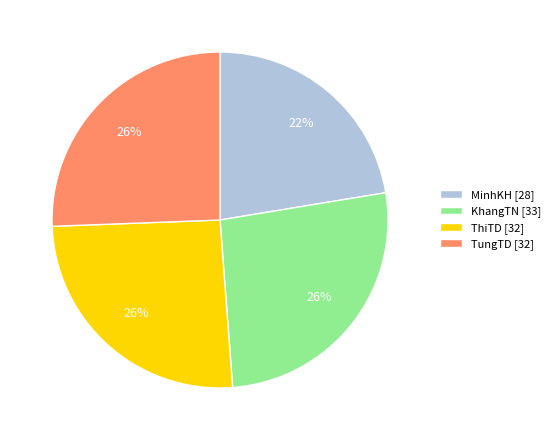

To the nearest percent, what is the average slice percentage?

25%